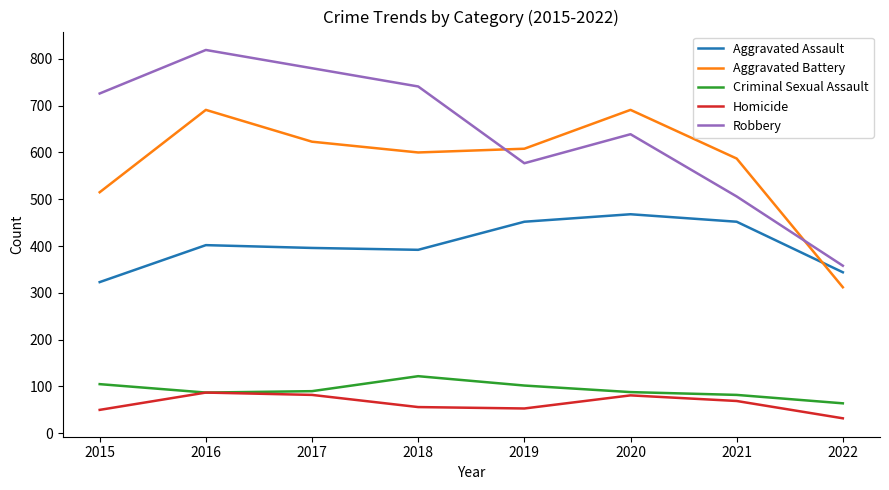

True or false: Homicide has a value of 137 at 2020.

False